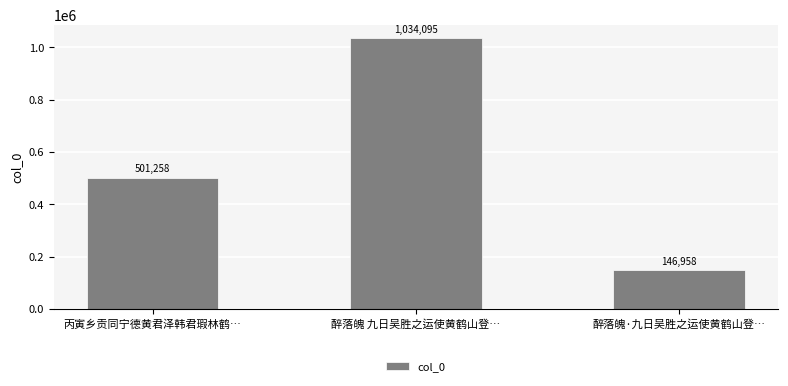

How many distinct data groups are displayed?

1